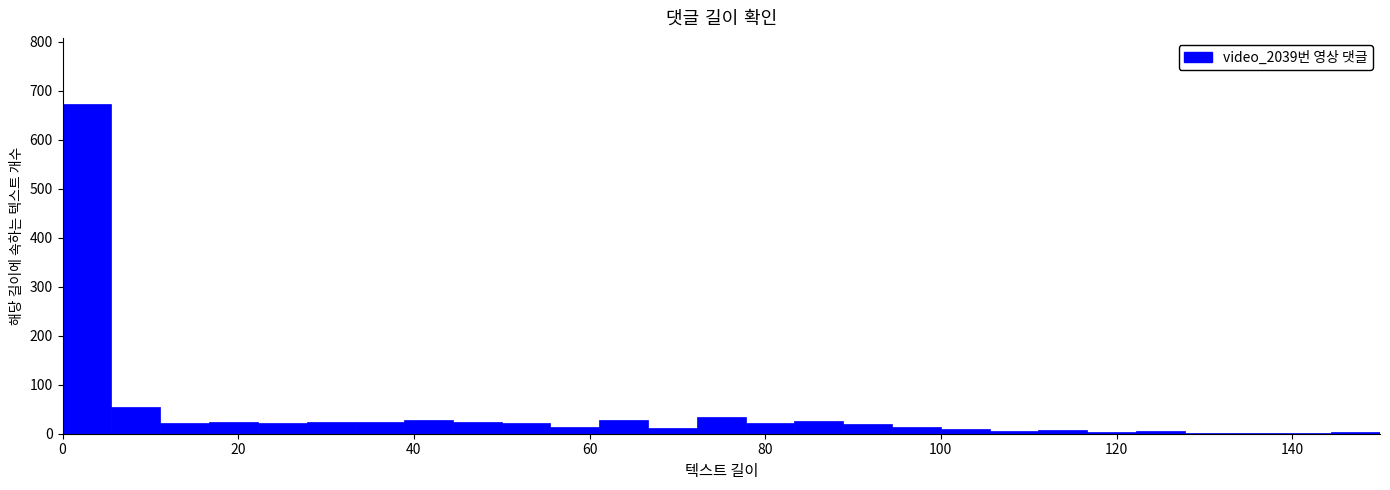

Read against the x-axis, roughly where is the centre of the tallest bar?

2